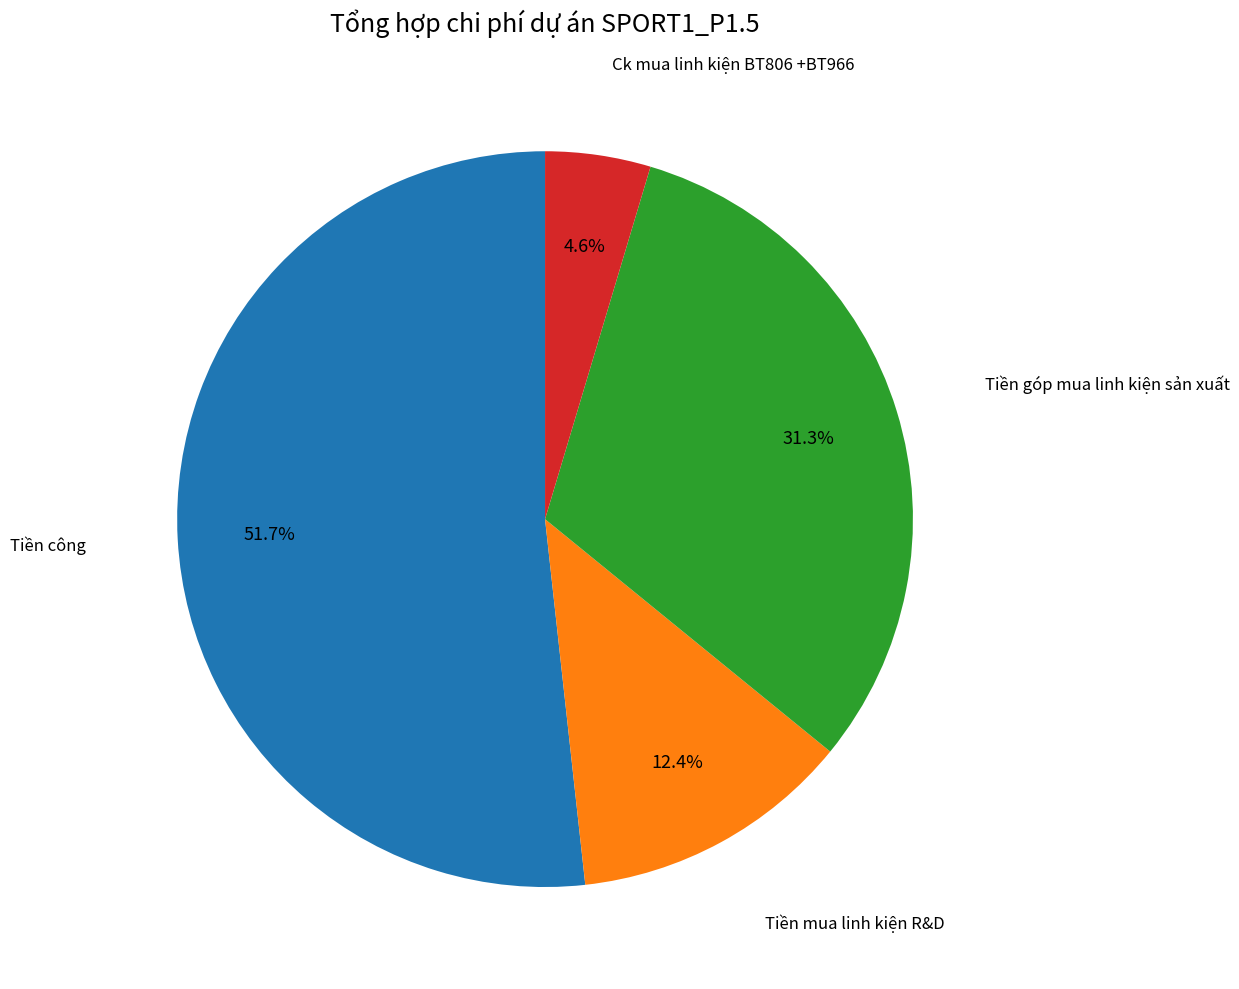

To the nearest percent, what percentage of the pie is Ck mua linh kiện BT806 +BT966?

5%